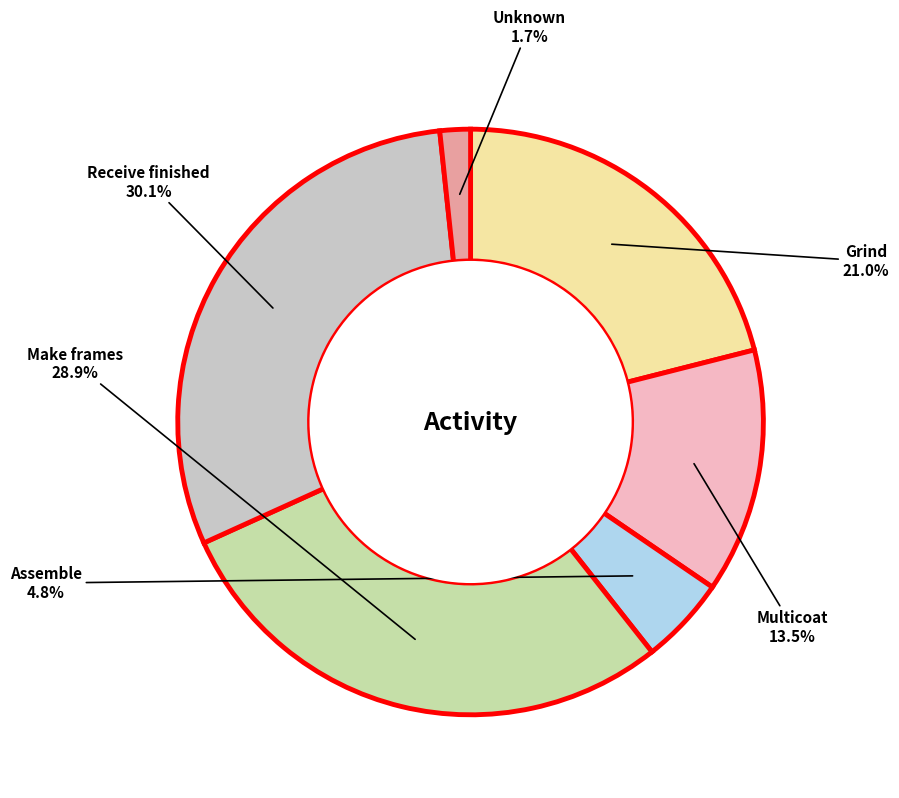

What percentage is the Grind slice, to the nearest percent?

21%